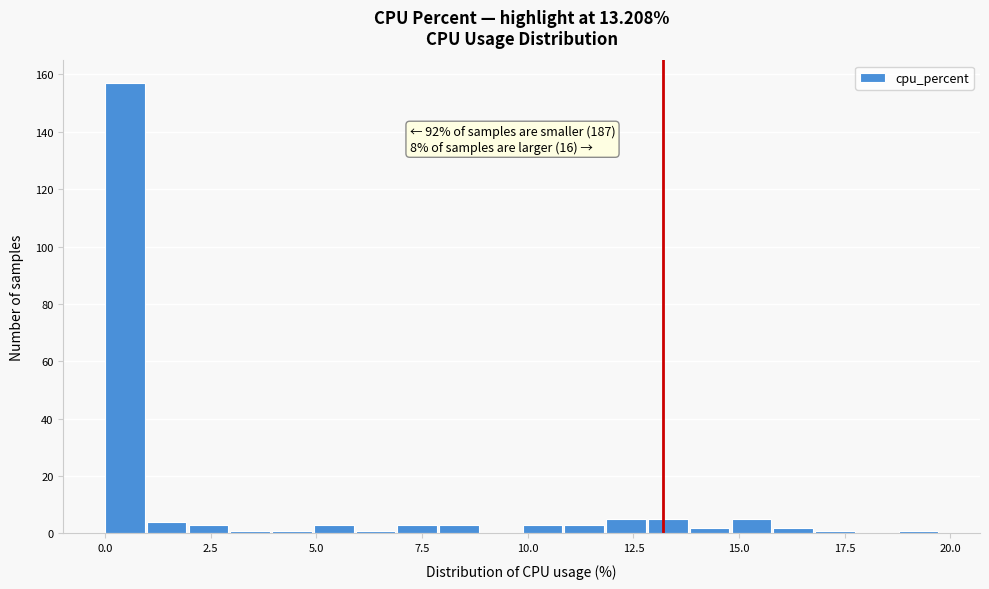

Read against the x-axis, roughly where is the centre of the tallest bar?

0.5